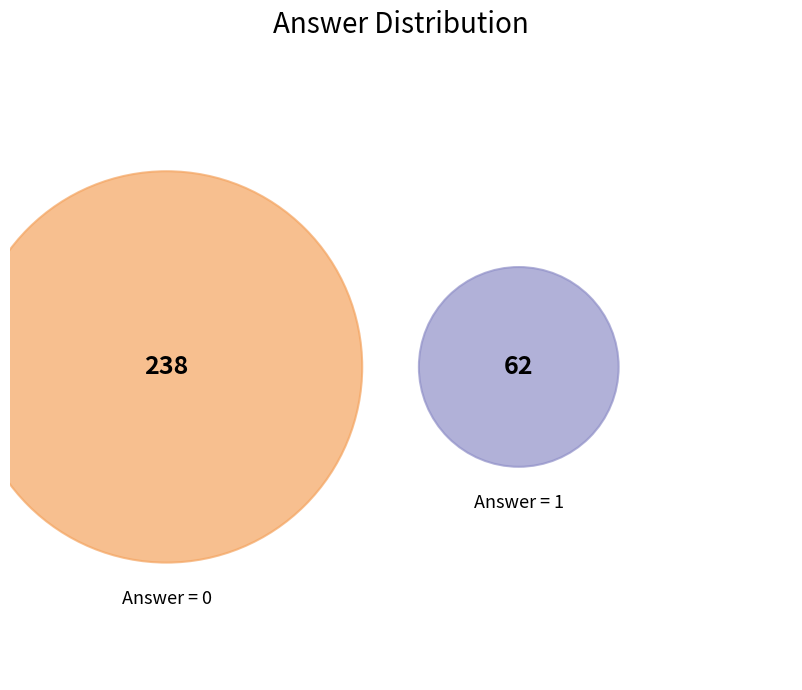

The 0 slice represents 6% of the pie. True or false?

False